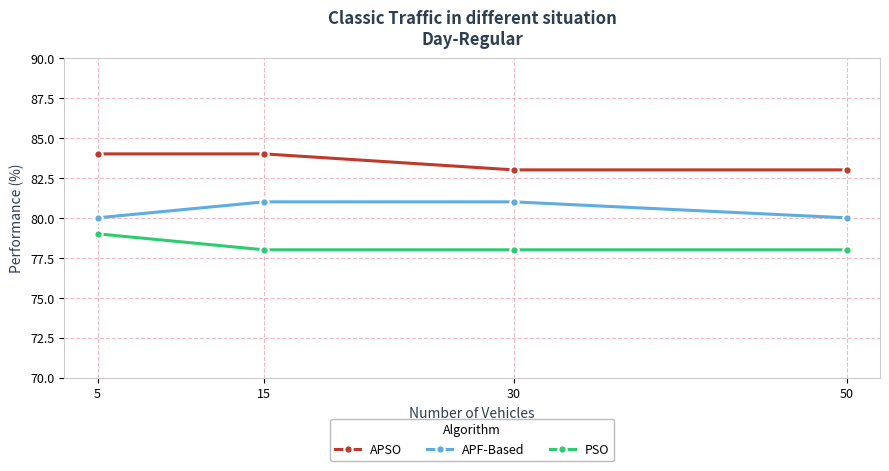

What is the value of the APF-Based point at the 2nd from the left?

81